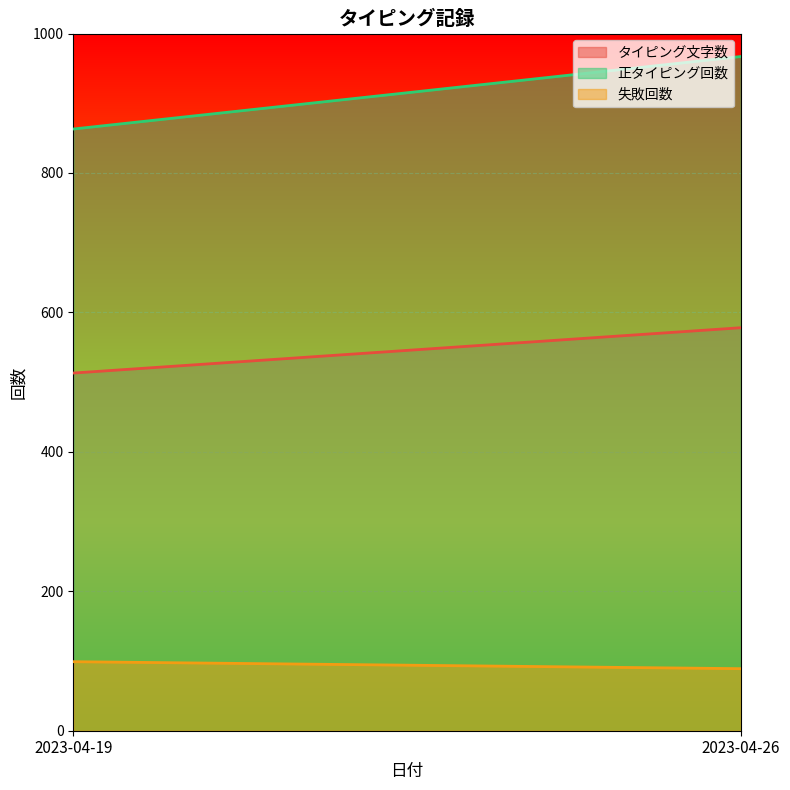

List the labels in order of タイピング文字数 value, smallest first.

2023-04-19, 2023-04-26